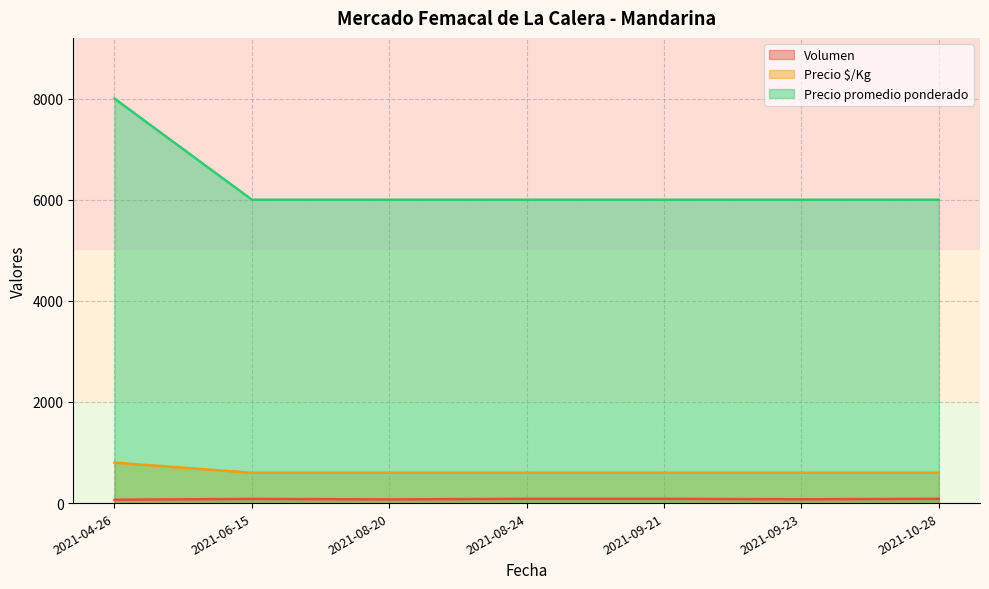

True or false: Precio promedio ponderado and Precio $/Kg intersect in this chart.

False